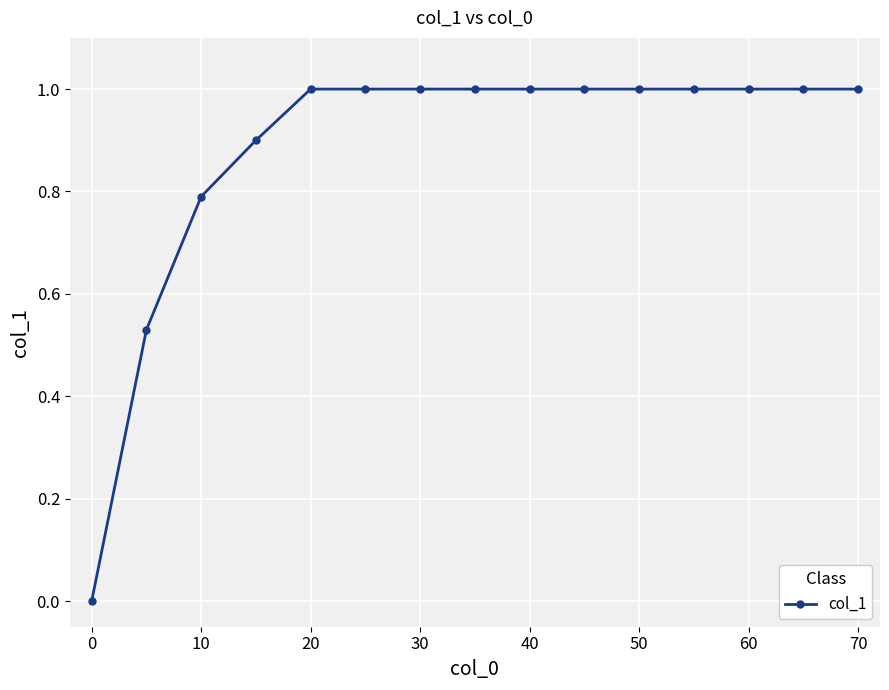

What is the sum of all values?

13.2